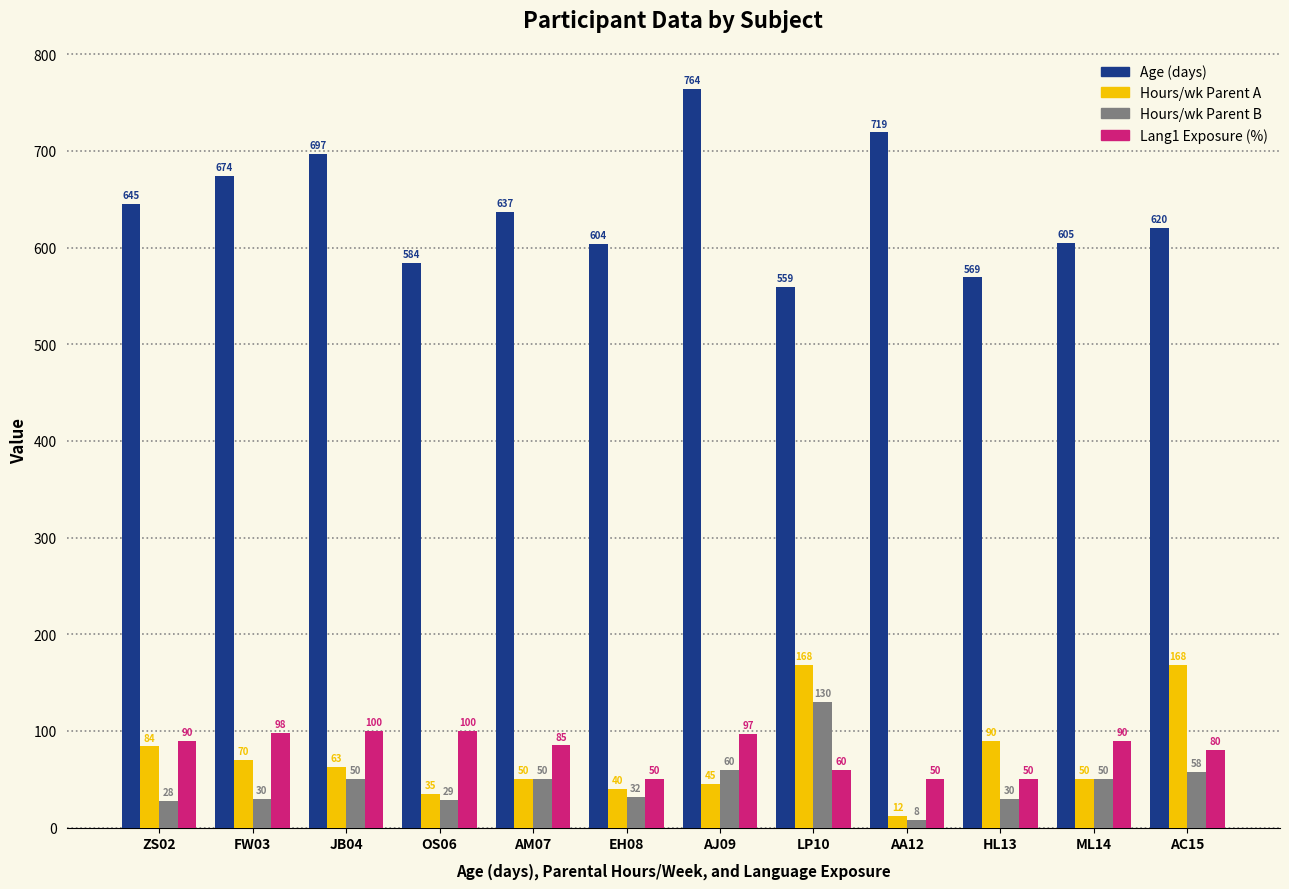

What is the difference between the maximum and minimum values in the Age (days) series?

205